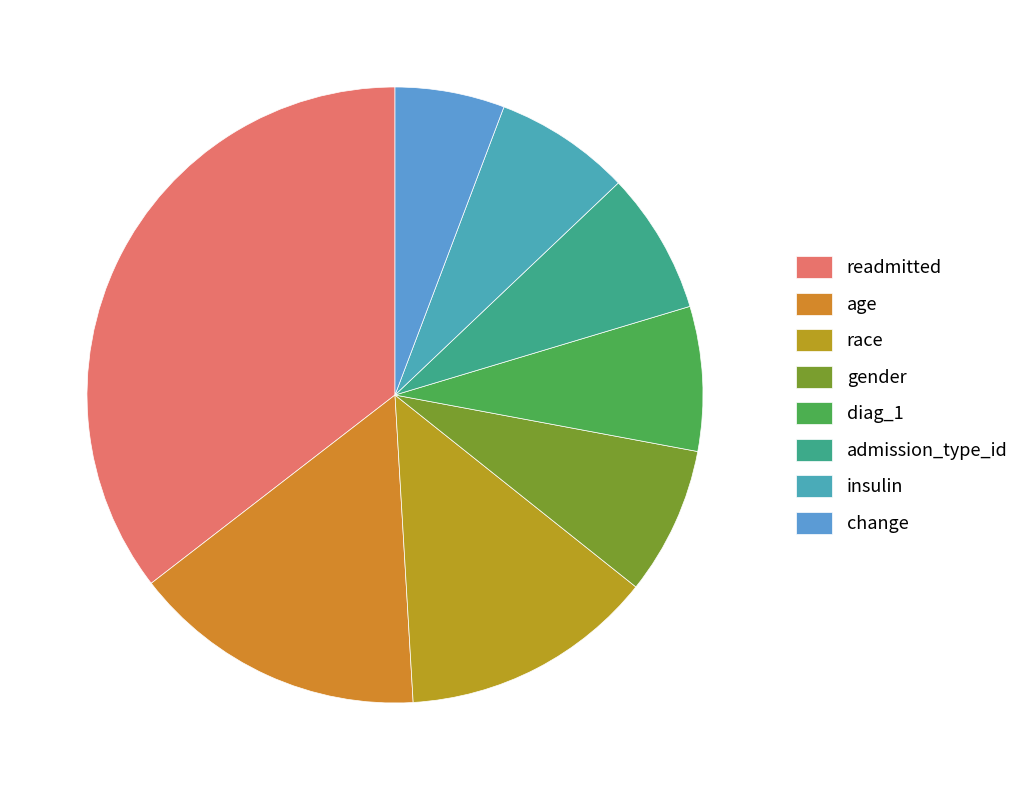

Which slice is the smallest?

change